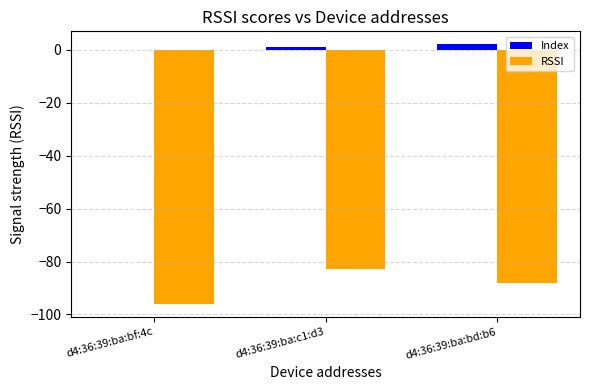

Reading left to right, extract all data points from this chart.

Index: 0	1	2
RSSI: -96	-83	-88